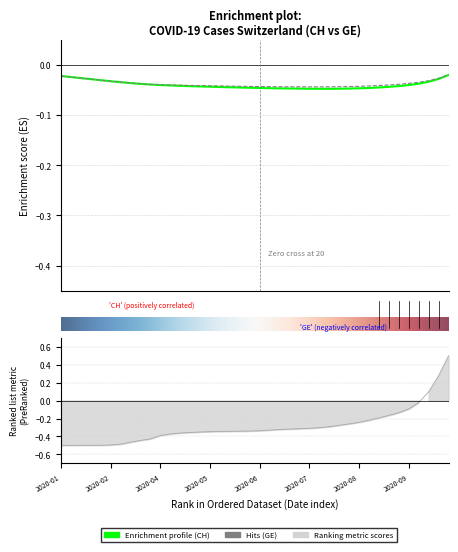

Rank the categories by value from highest to lowest.

2020-10-23, 2020-10-16, 2020-10-09, 2020-10-02, 2020-09-25, 2020-09-18, 2020-09-11, 2020-09-04, 2020-08-28, 2020-08-21, 2020-08-14, 2020-08-07, 2020-07-31, 2020-07-24, 2020-07-17, 2020-07-10, 2020-07-03, 2020-06-26, 2020-06-19, 2020-06-12, 2020-06-05, 2020-05-29, 2020-05-22, 2020-05-15, 2020-05-08, 2020-05-01, 2020-04-24, 2020-04-17, 2020-04-10, 2020-04-03, 2020-03-27, 2020-03-20, 2020-03-13, 2020-03-06, 2020-02-28, 2020-02-21, 2020-02-14, 2020-02-07, 2020-01-31, 2020-01-24